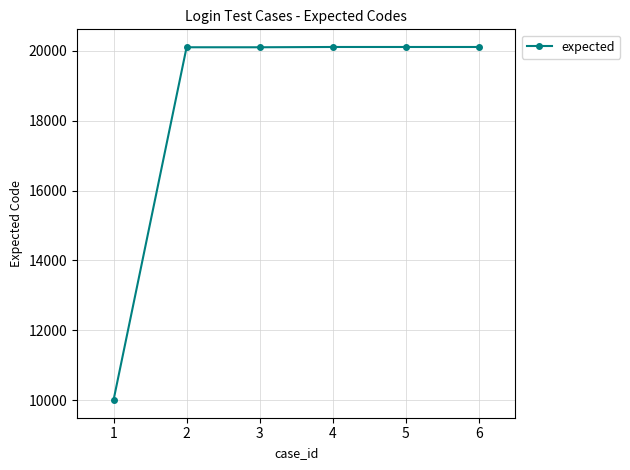

What is the ratio of the value at 6 to the value at 4?

1.0